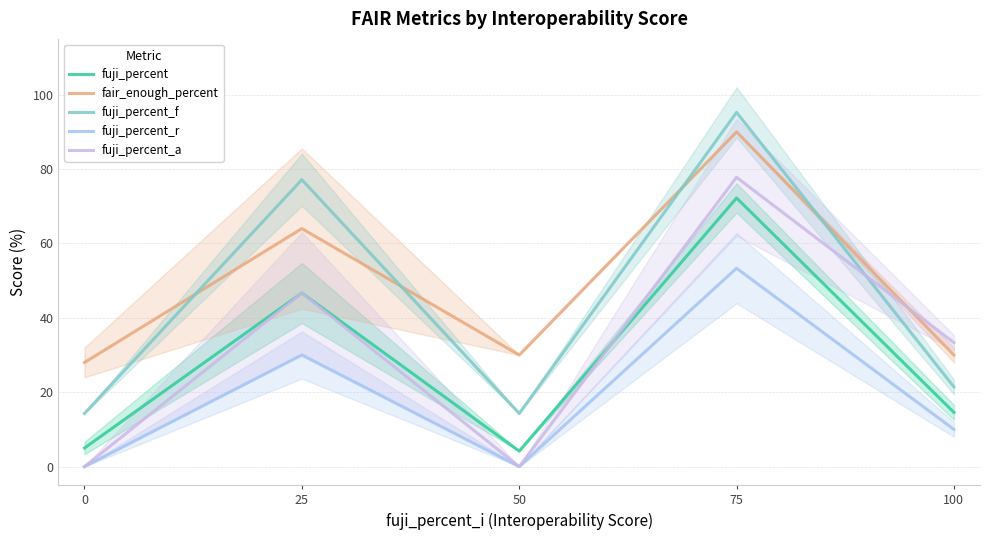

True or false: fuji_percent_f has a value of 14.3 at 50.

True